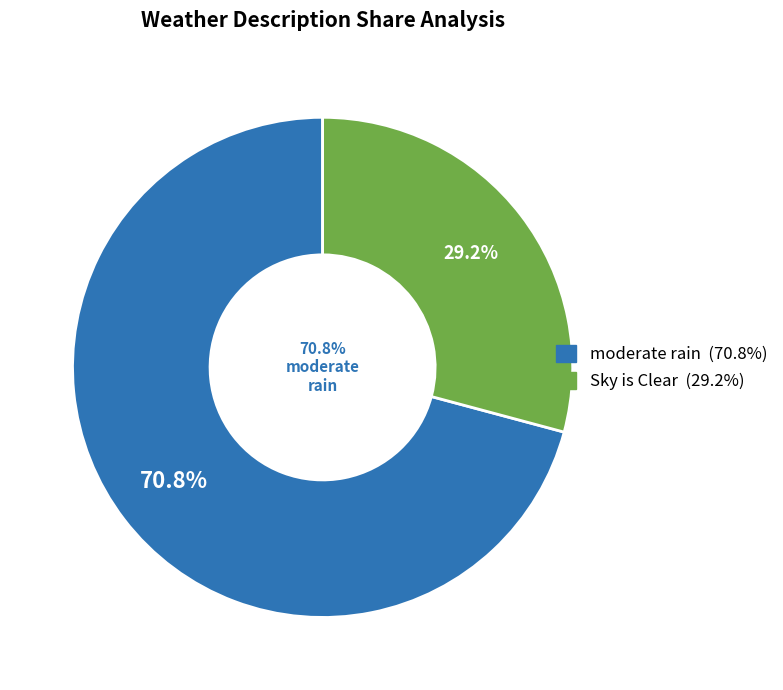

Which category accounts for the majority?

moderate rain